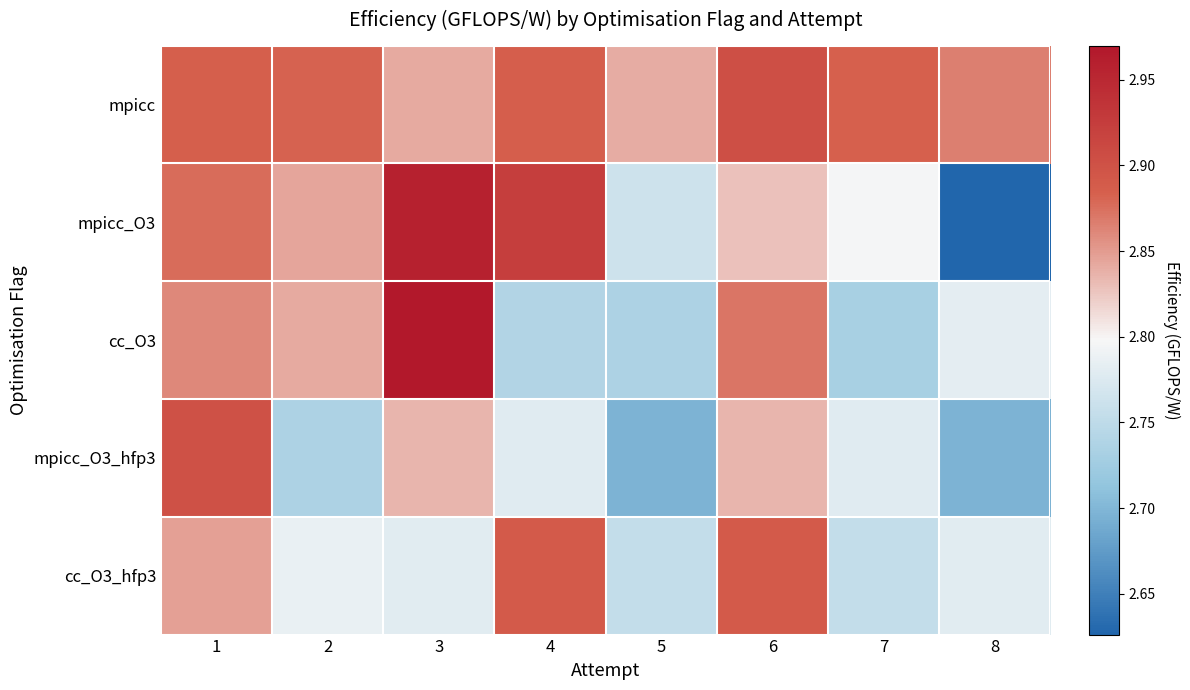

Reading left to right, list all the values displayed in this chart.

mpicc: 1=2.9	2=2.9	3=2.8	4=2.9	5=2.8	6=2.9	7=2.9	8=2.9
mpicc_O3: 1=2.9	2=2.8	3=3.0	4=2.9	5=2.8	6=2.8	7=2.8	8=2.6
cc_O3: 1=2.9	2=2.8	3=3.0	4=2.7	5=2.7	6=2.9	7=2.7	8=2.8
mpicc_O3_hfp3: 1=2.9	2=2.7	3=2.8	4=2.8	5=2.7	6=2.8	7=2.8	8=2.7
cc_O3_hfp3: 1=2.8	2=2.8	3=2.8	4=2.9	5=2.8	6=2.9	7=2.8	8=2.8